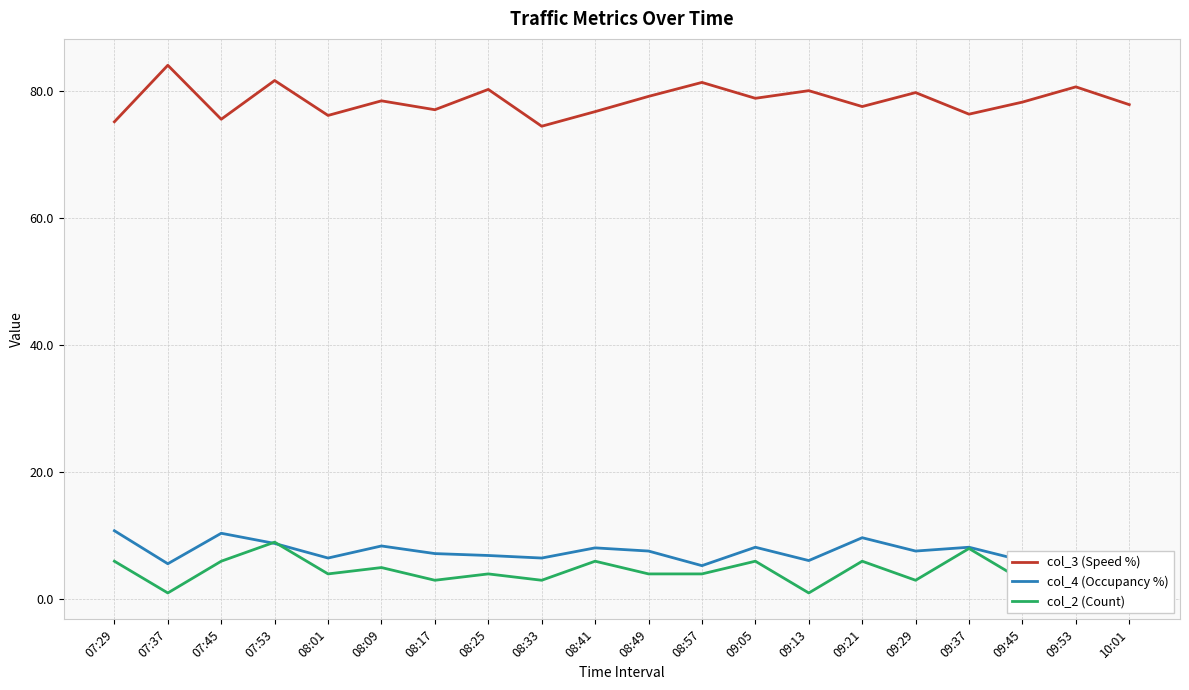

What is the label of the 10th point from the left?

08:41